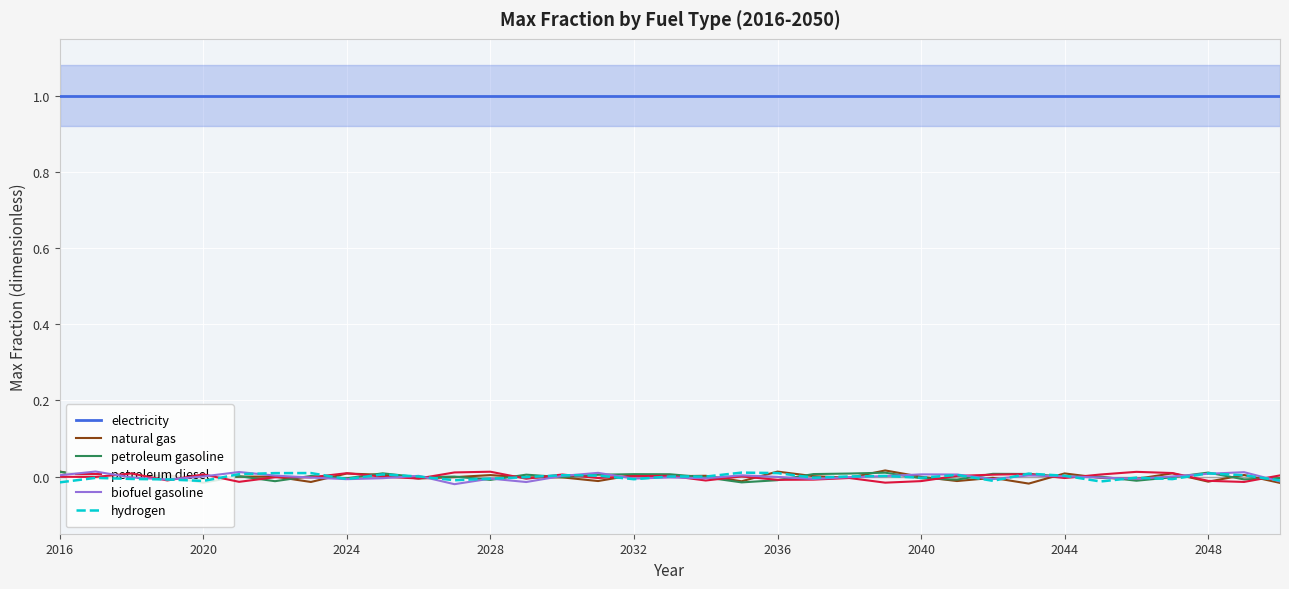

Is the value of natural gas at 2036 greater than the value of hydrogen at 2040?

No